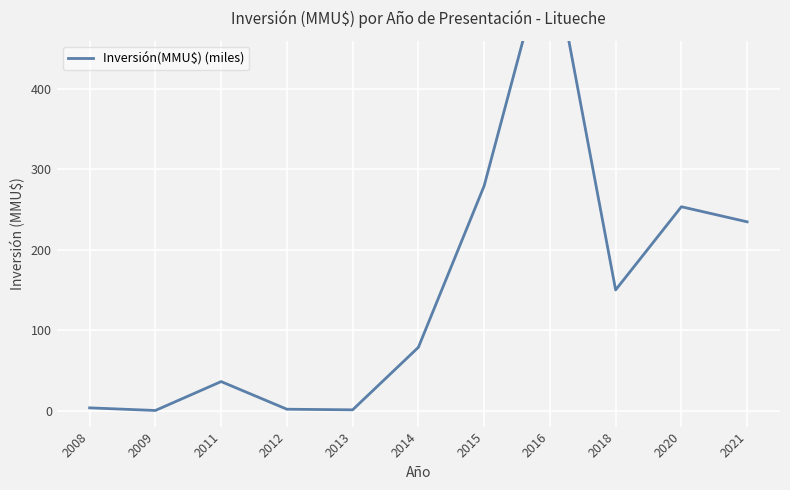

List the labels in order of value, largest first.

2016, 2015, 2020, 2021, 2018, 2014, 2011, 2008, 2012, 2013, 2009